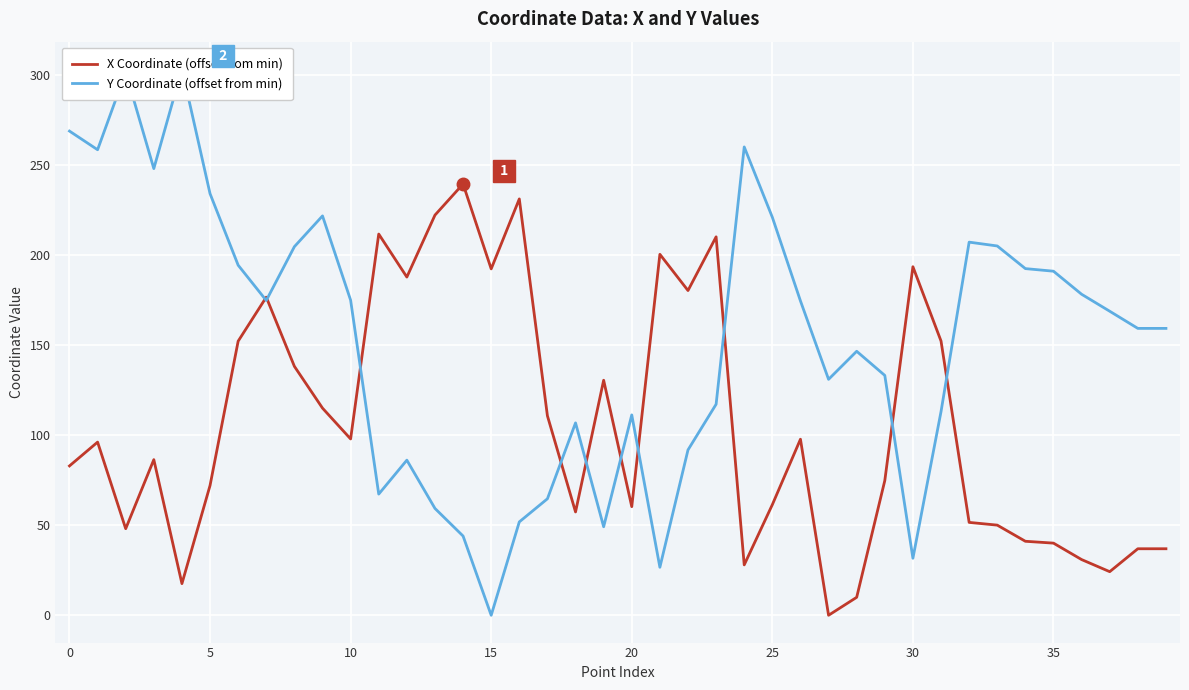

The value of X Coordinate (offset from min) at 5 is 72.1. True or false?

True